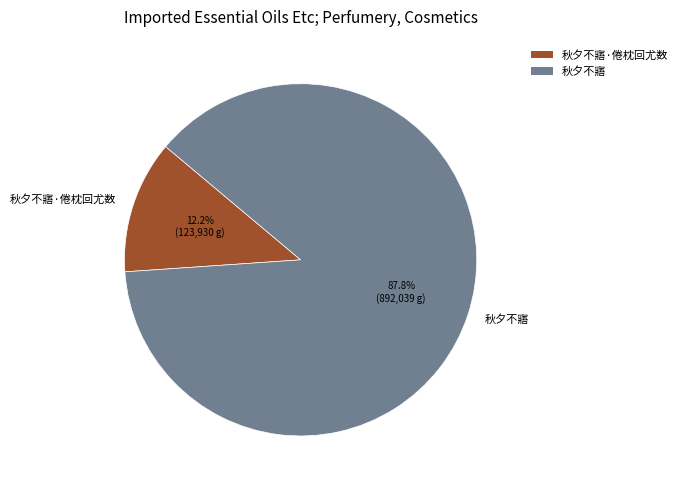

True or false: 秋夕不寤 accounts for 88% of the total.

True